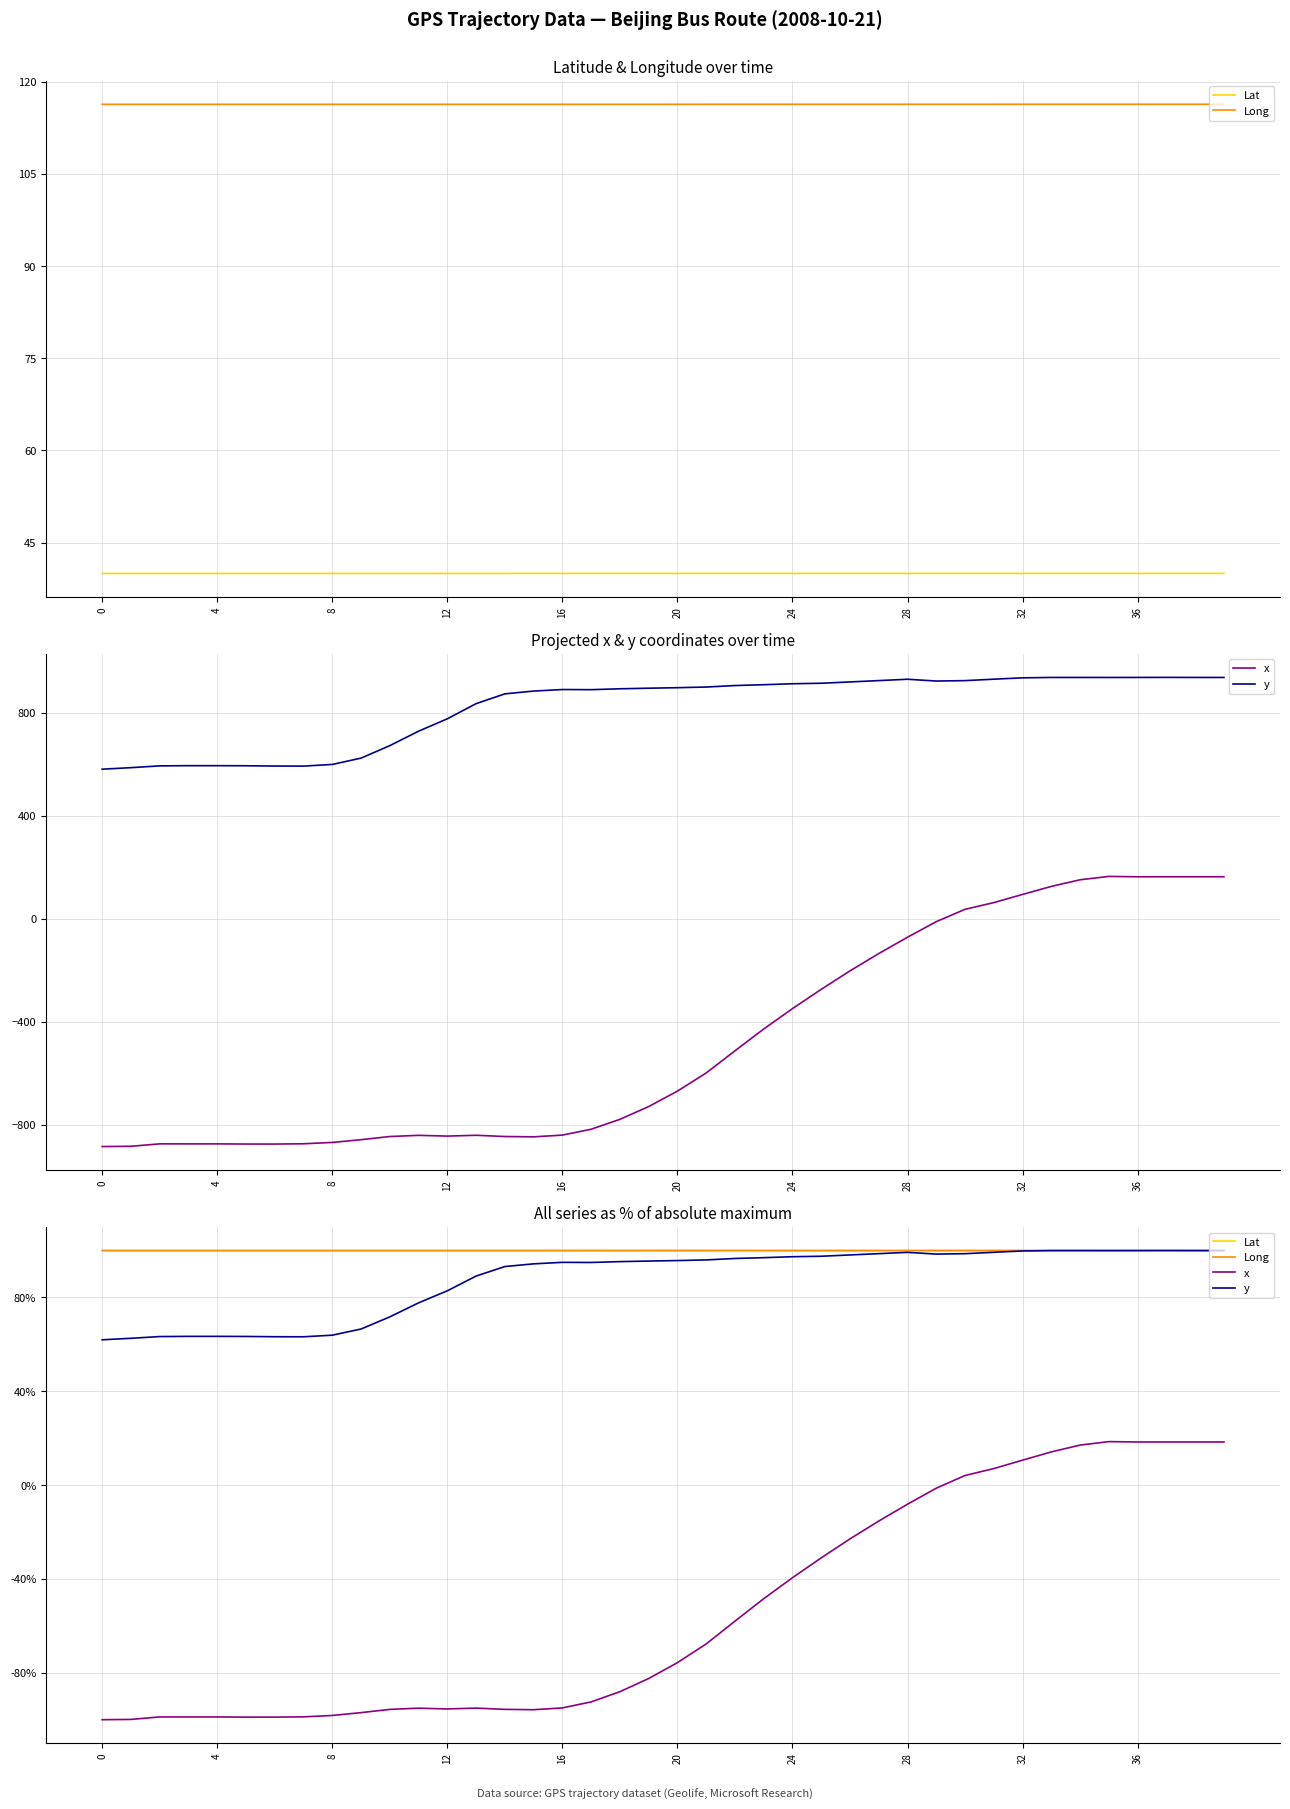

How many data points does each series have?

40